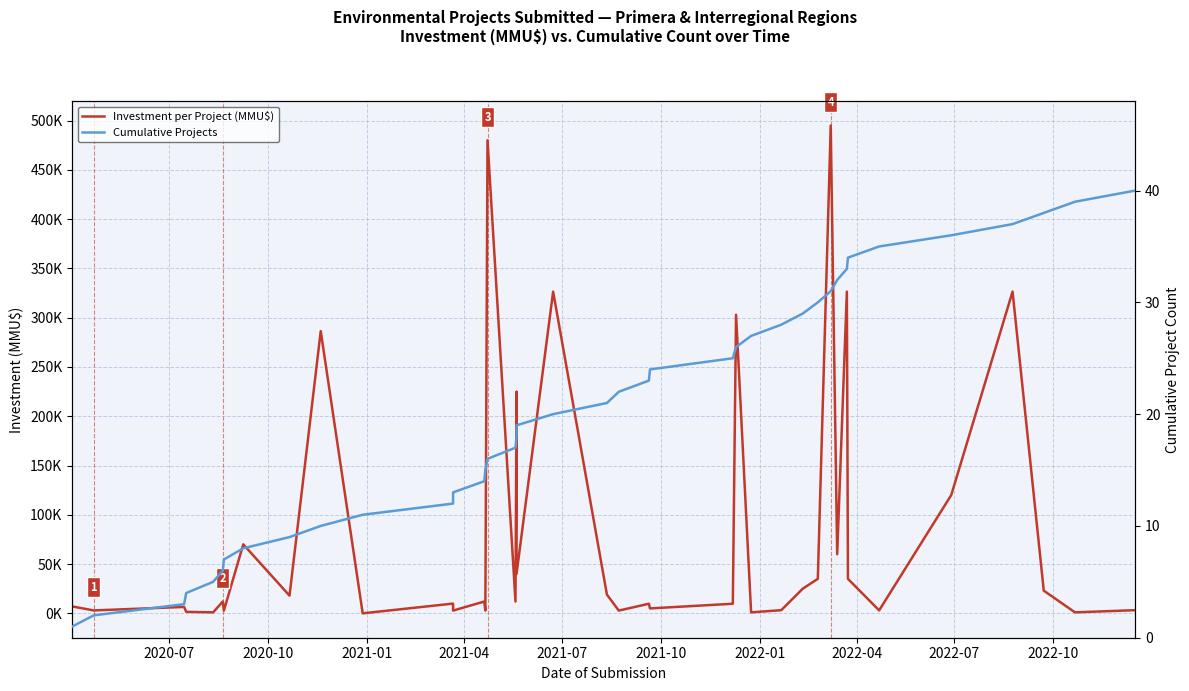

Reading left to right, transcribe all the data shown in this chart.

Investment per Project (MMU$): 7000	2950	6500	1500	1000	12000	2789	70000	18000	286380	3	9900	2789	12000	2789	480000	12000	225000	40000	326484	19000	2789	9720	5000	9720	303000	1000	3200	25000	35000	495000	60000	326484	35000	3000	120000	326484	23000	1000	3200
Cumulative Projects: 1	2	3	4	5	6	7	8	9	10	11	12	13	14	15	16	17	18	19	20	21	22	23	24	25	26	27	28	29	30	31	32	33	34	35	36	37	38	39	40